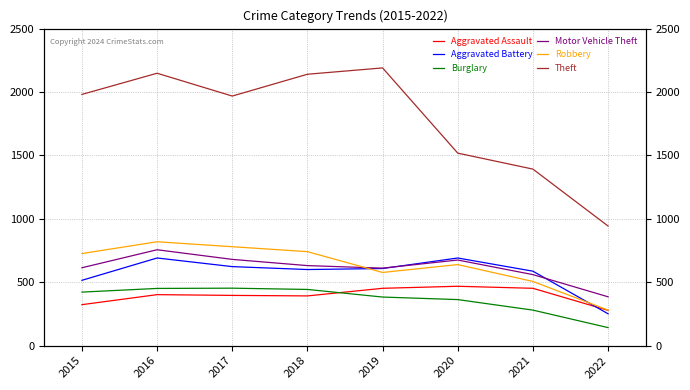

At 2017, list the series in order from smallest to largest.

Aggravated Assault, Burglary, Aggravated Battery, Motor Vehicle Theft, Robbery, Theft